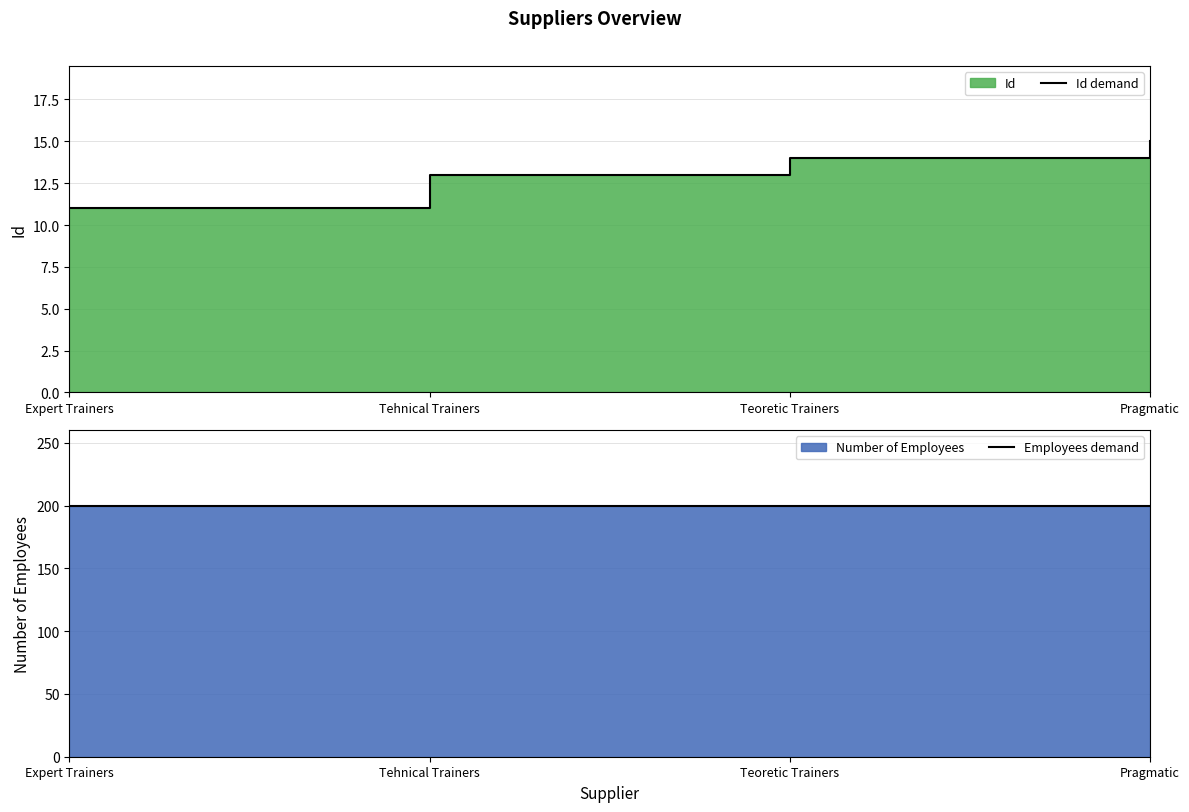

At which category does the chart reach its peak across all series?

Expert Trainers